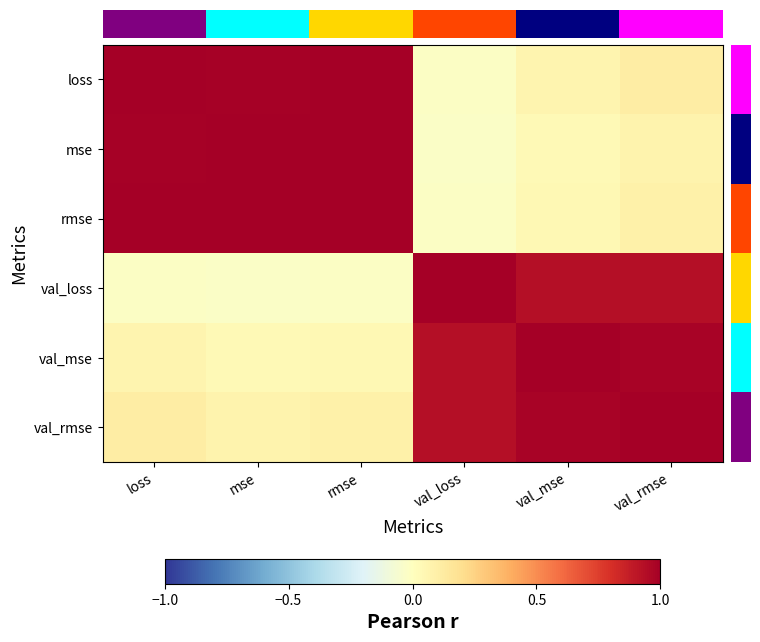

At val_mse, list the series in order from smallest to largest.

mse, rmse, loss, val_loss, val_rmse, val_mse